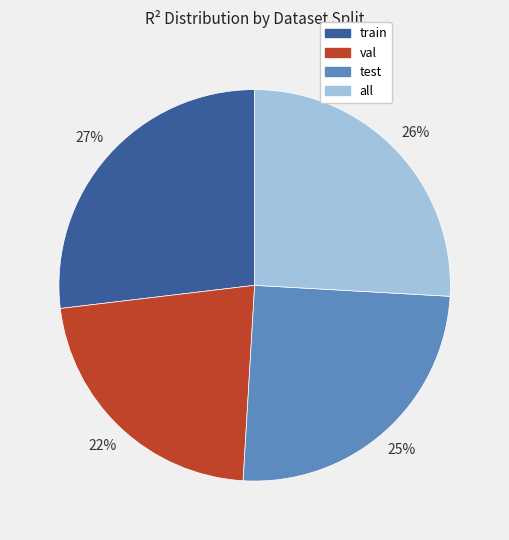

Rank the categories by value from highest to lowest.

train, all, test, val